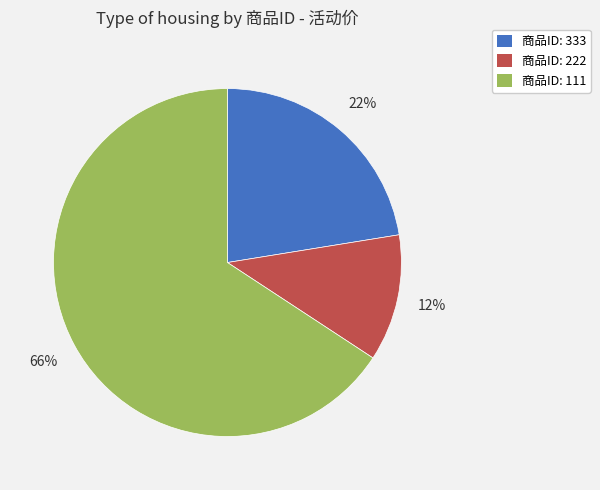

To the nearest percent, what is the average slice percentage?

33%